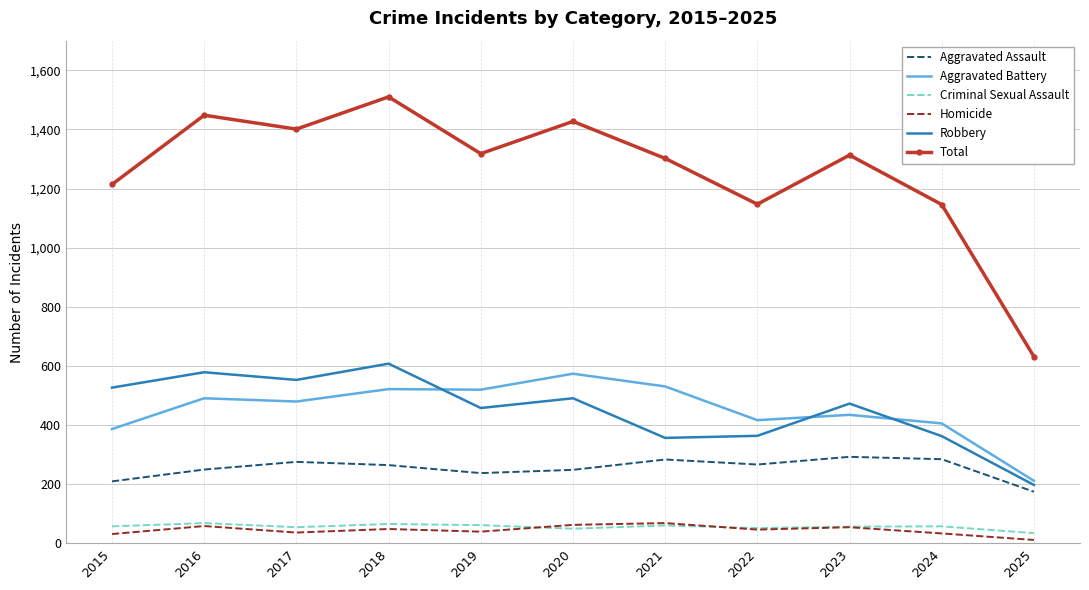

What is the sum of the Aggravated Battery values at 2024 and 2019?

926